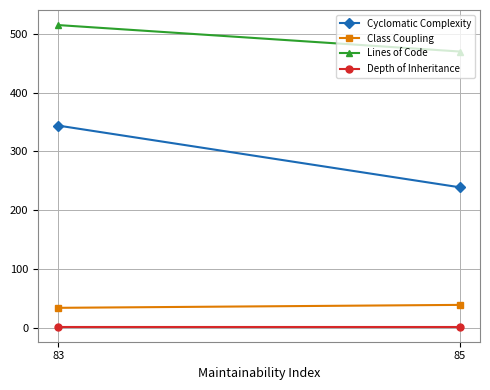

Reading left to right, transcribe all the data shown in this chart.

Cyclomatic Complexity: 344	239
Class Coupling: 34	39
Lines of Code: 515	470
Depth of Inheritance: 2	2